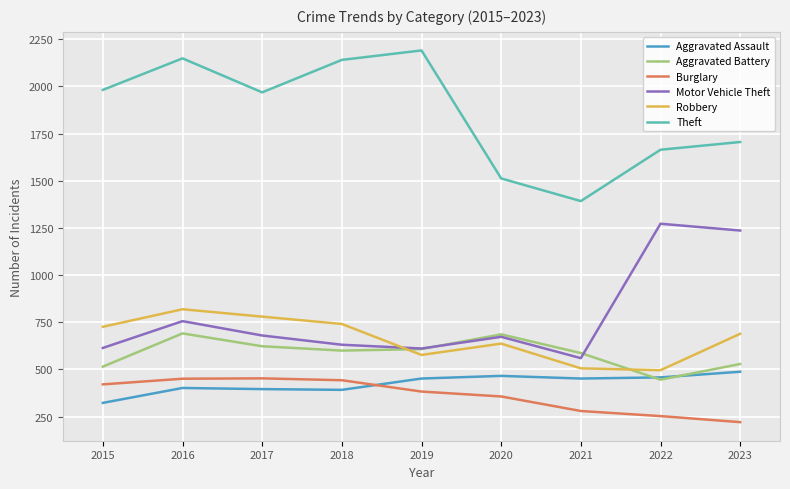

Which series has the largest total across all categories?

Theft